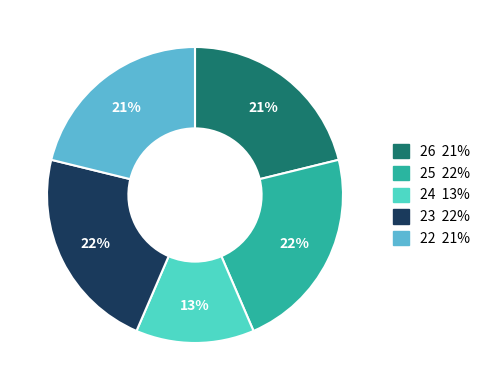

How many segments does this pie chart have?

5